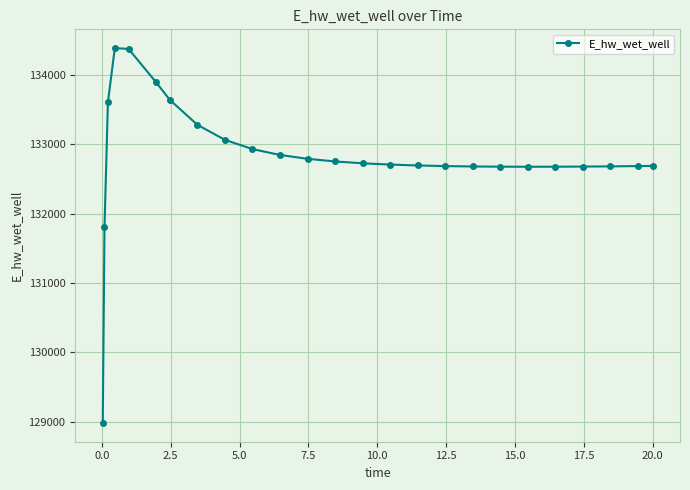

Is this an area chart (filled region under the line)?

No